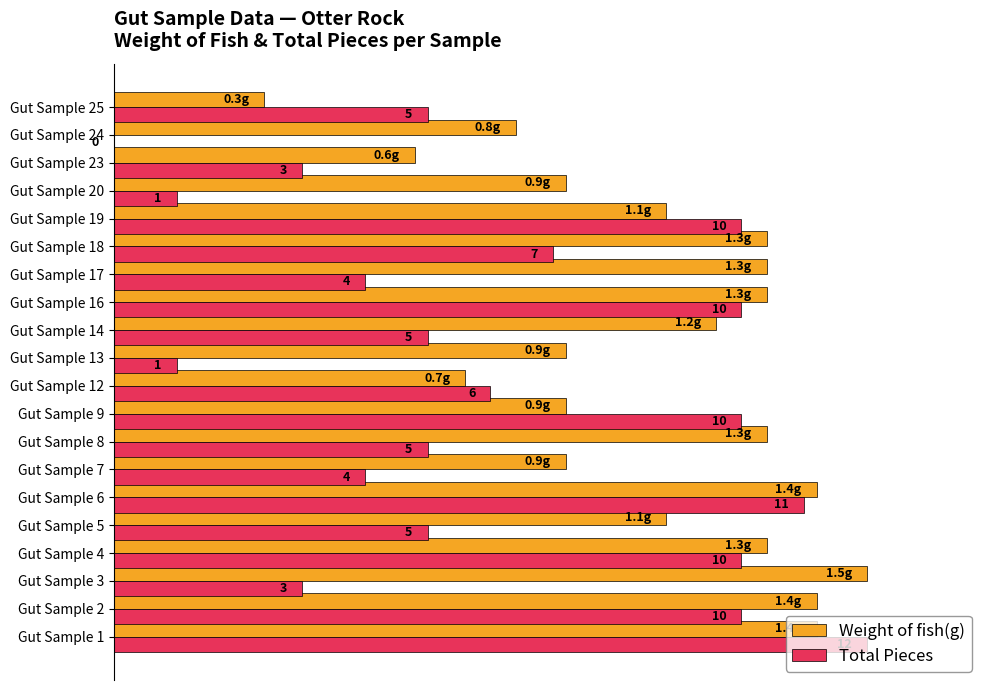

At how many categories does at least one series exceed 0?

20